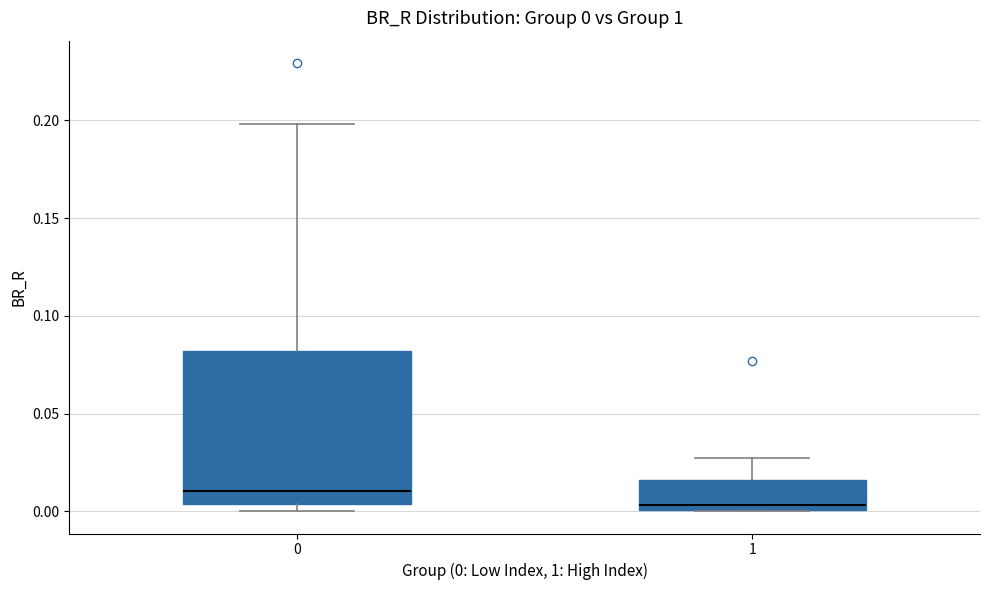

Which box is the tallest, from its lower edge to its upper edge?

0